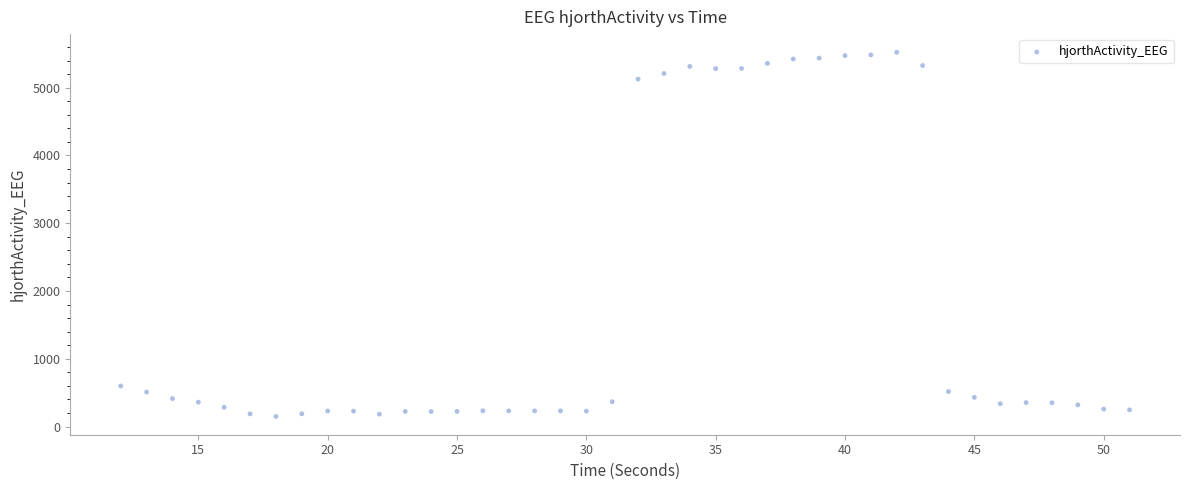

What is the range of X values (max minus min)?

39.0